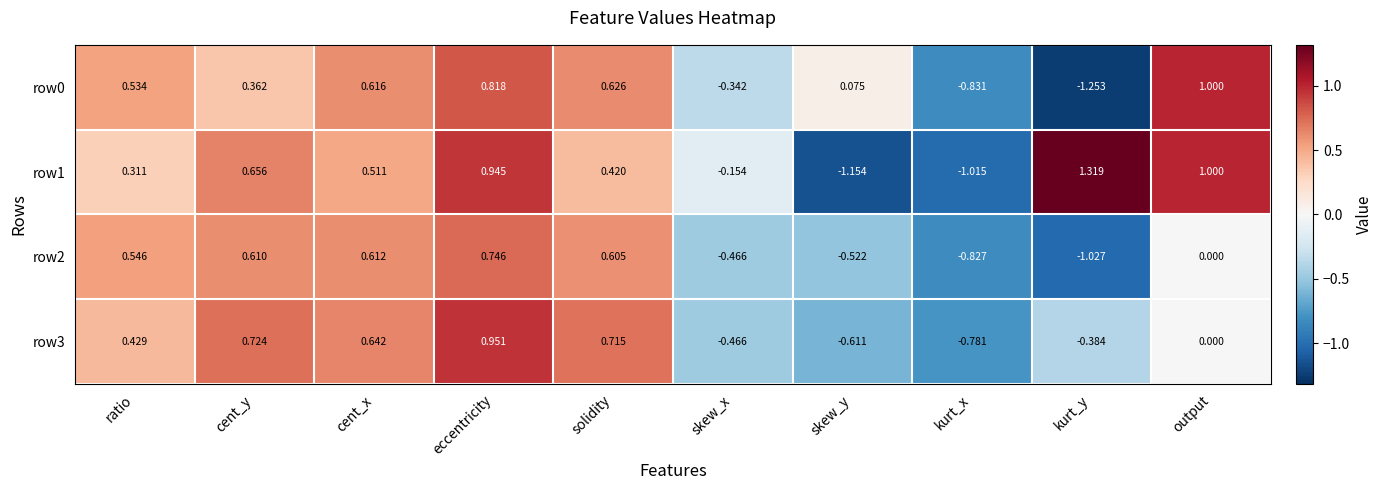

At which category is the sum across all series the highest?

eccentricity